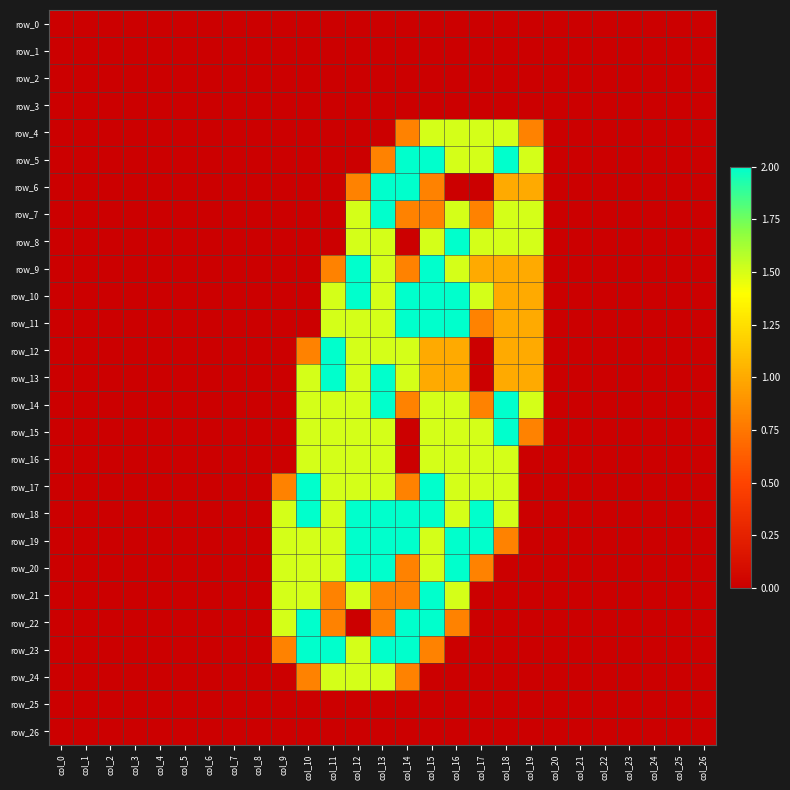

What is the sum of the row_7 values at col_15 and col_25?

0.8